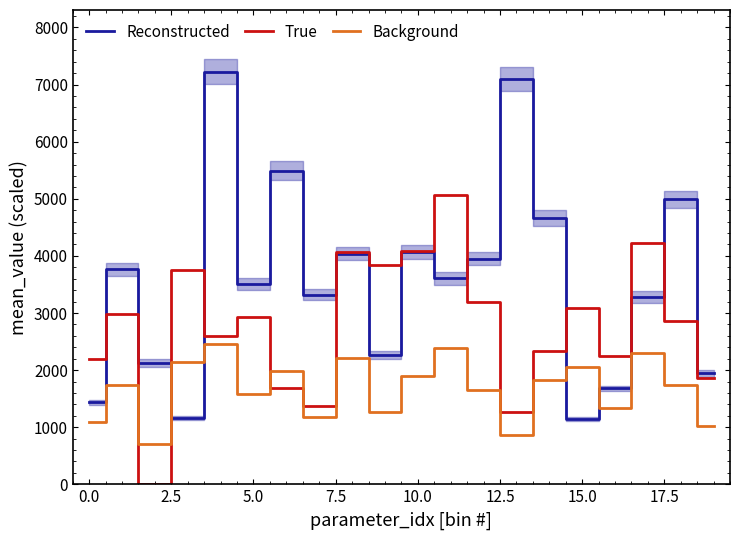

What are all the series names shown in the legend?

Reconstructed, True, Background